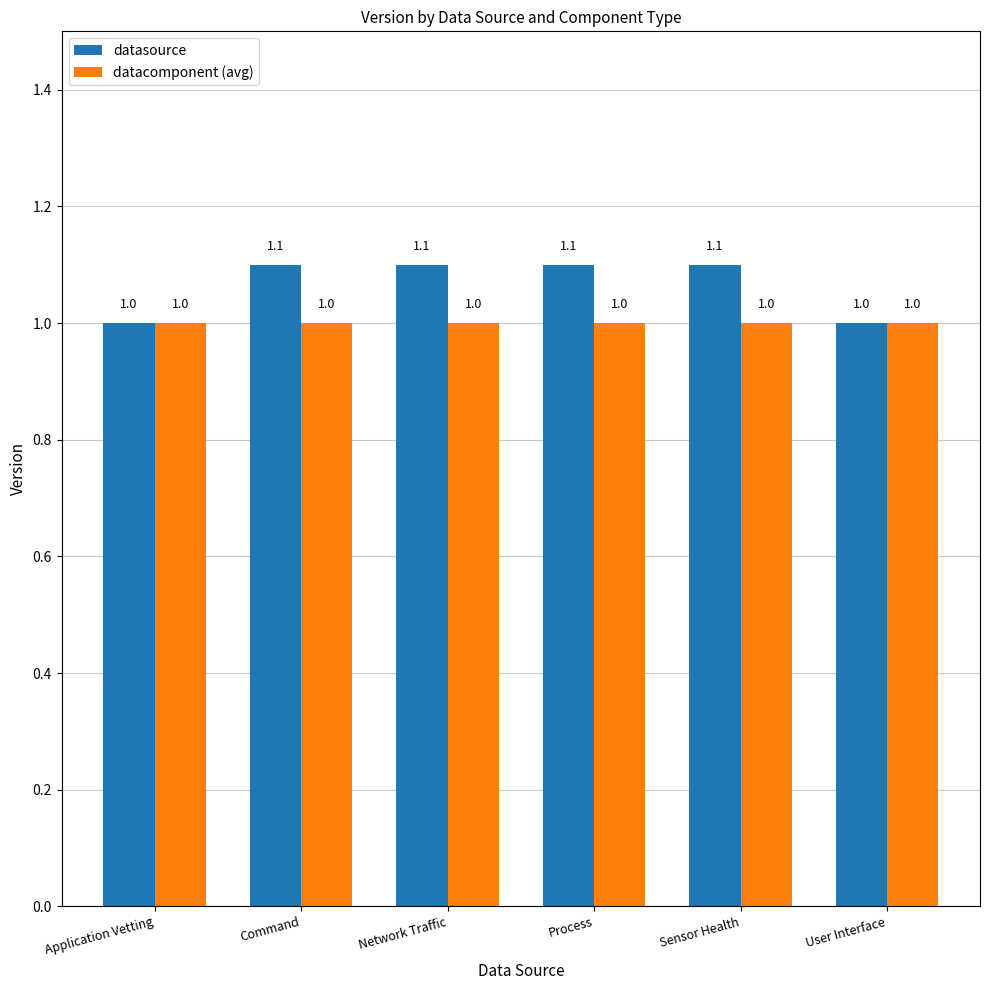

What is the label of the 4th bar from the right?

Network Traffic